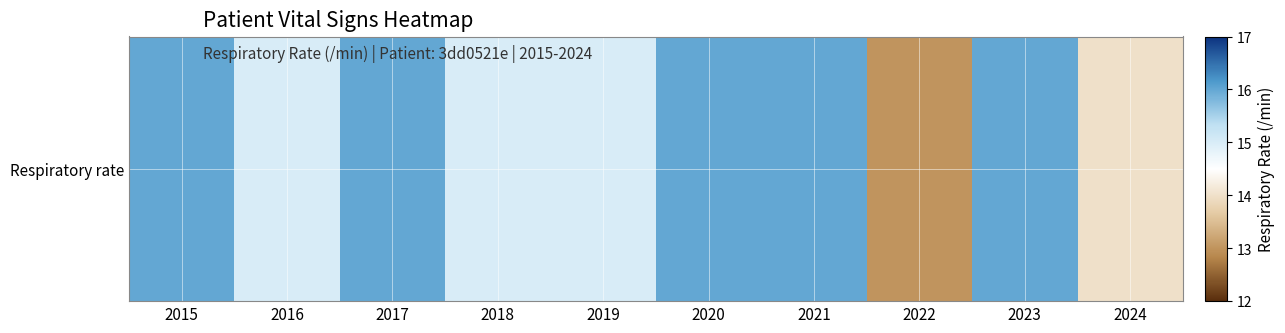

Rank the categories by value from highest to lowest.

2015, 2017, 2020, 2021, 2023, 2016, 2018, 2019, 2024, 2022